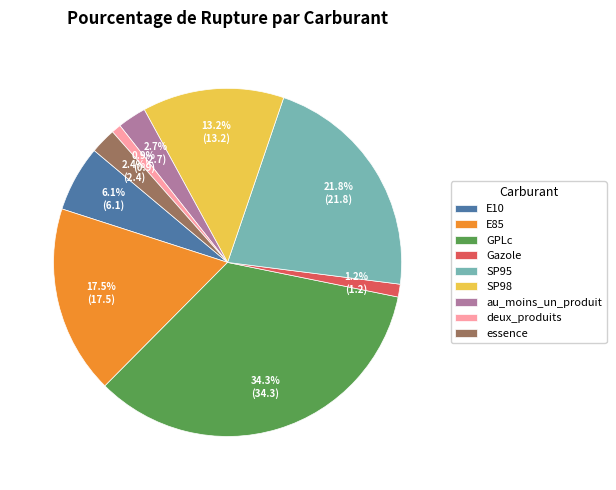

How many segments does this pie chart have?

9